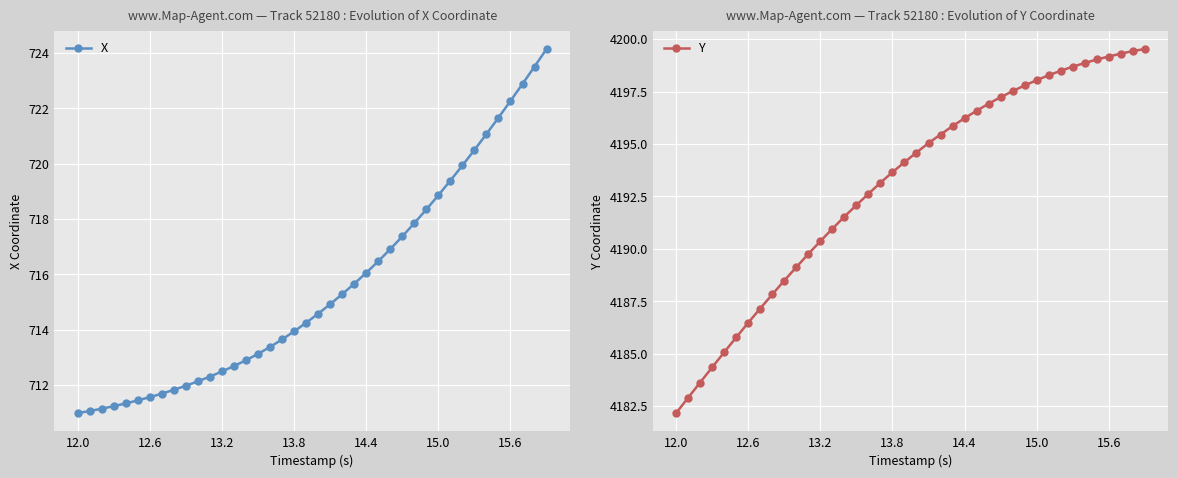

Reading left to right, what are all the values shown in this chart?

X: 711.0	711.1	711.1	711.2	711.3	711.4	711.6	711.7	711.8	712.0	712.1	712.3	712.5	712.7	712.9	713.1	713.4	713.6	713.9	714.2	714.6	714.9	715.3	715.7	716.1	716.5	716.9	717.4	717.8	718.3	718.9	719.4	719.9	720.5	721.1	721.7	722.3	722.9	723.5	724.1
Y: 4182.2	4182.9	4183.6	4184.3	4185.1	4185.8	4186.5	4187.1	4187.8	4188.5	4189.1	4189.8	4190.4	4190.9	4191.5	4192.1	4192.6	4193.1	4193.6	4194.1	4194.6	4195.0	4195.4	4195.9	4196.2	4196.6	4196.9	4197.2	4197.5	4197.8	4198.0	4198.3	4198.5	4198.7	4198.9	4199.0	4199.2	4199.3	4199.4	4199.5